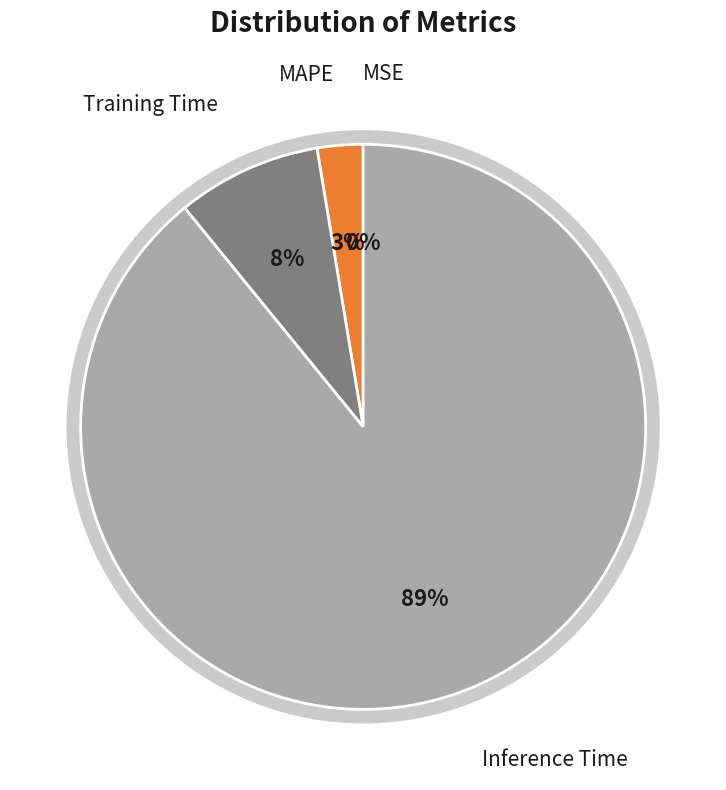

Which slice represents more than half of the pie?

Inference Time